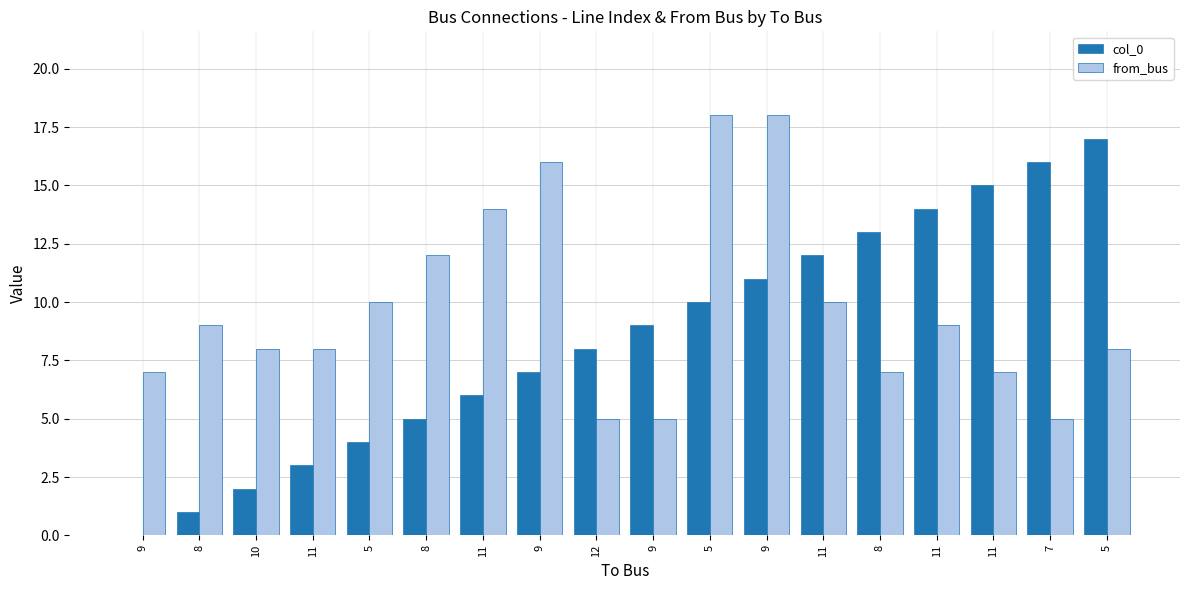

Which series has the largest total across all categories?

from_bus